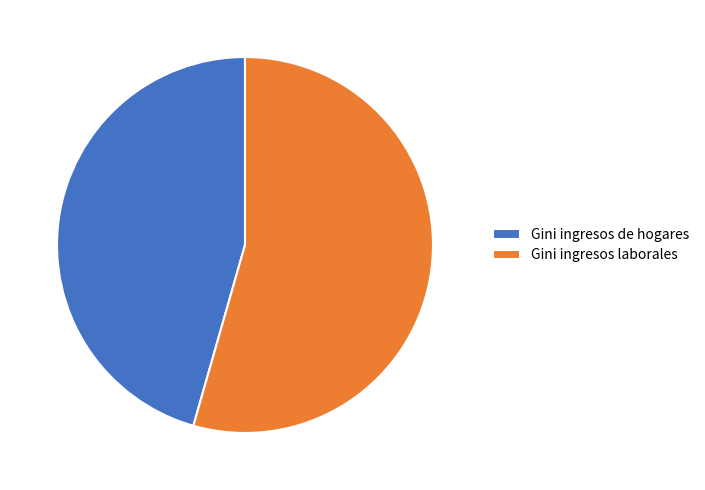

Does Gini ingresos de hogares represent more than half of the total?

No